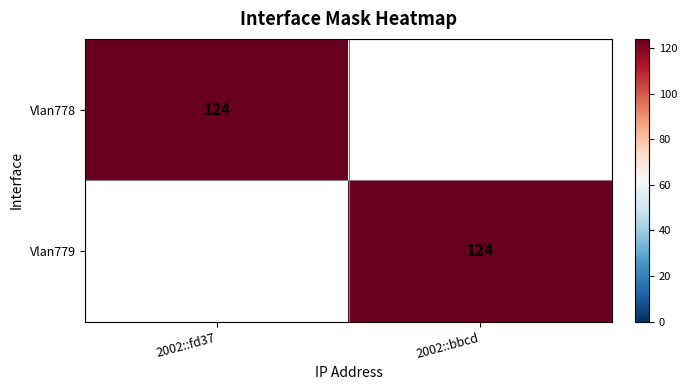

Between 2002::fd37 and 2002::bbcd, which is larger?

2002::fd37